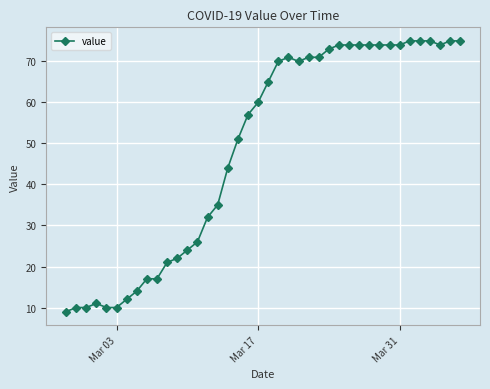

What is the difference between the maximum and second lowest values?

65